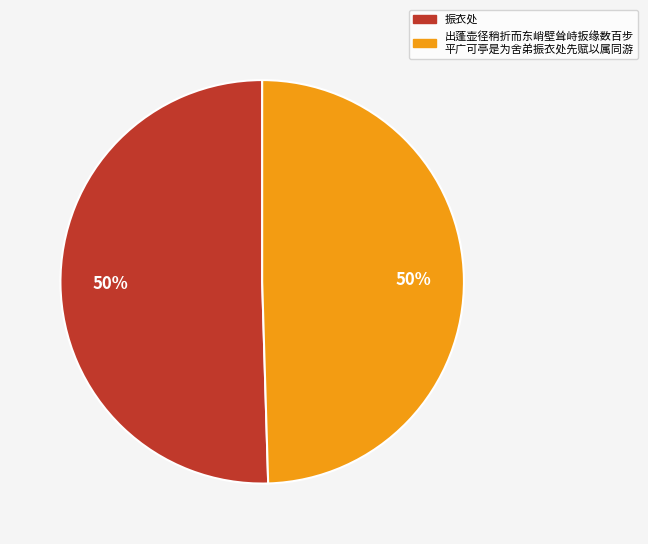

Approximately how many times larger is the value at 出蓬壶径稍折而东峭壁耸峙扳缘数百步 平广可亭是为舍弟振衣处先赋以属同游 compared to 振衣处?

1.0